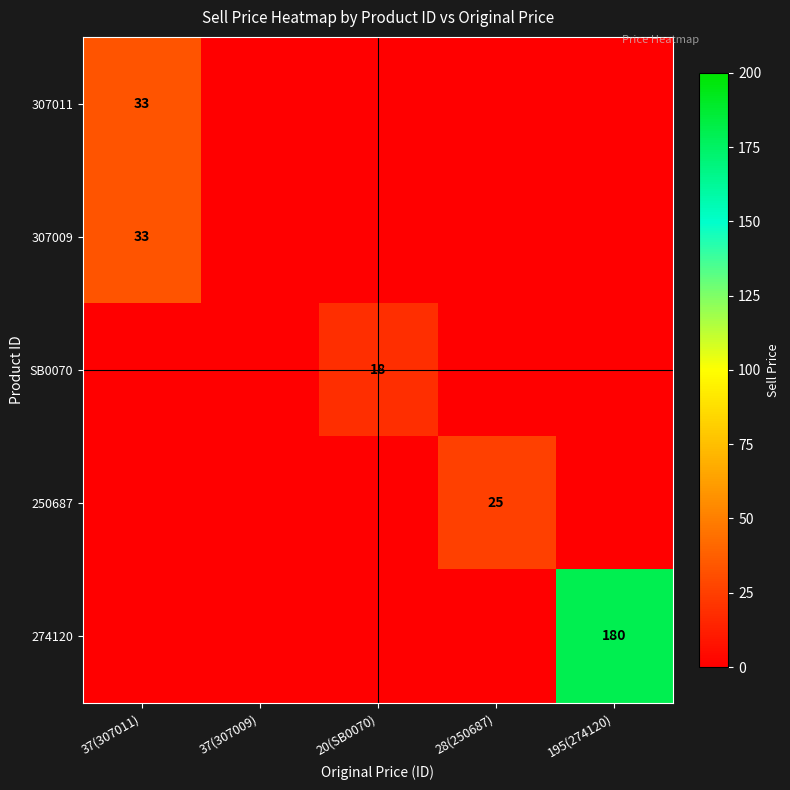

The value of 274120 at 195(274120) is 100. True or false?

False